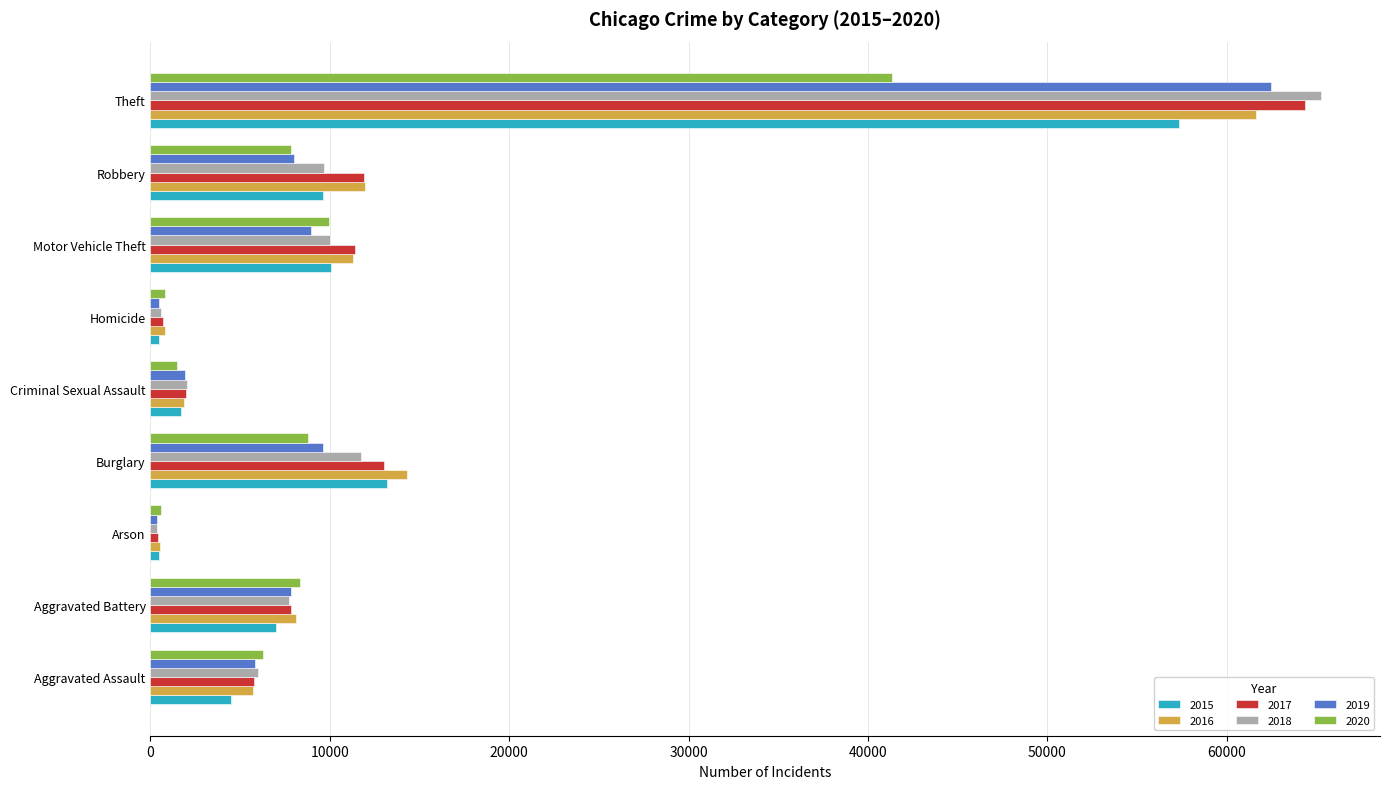

At which category is the sum across all series the highest?

Theft